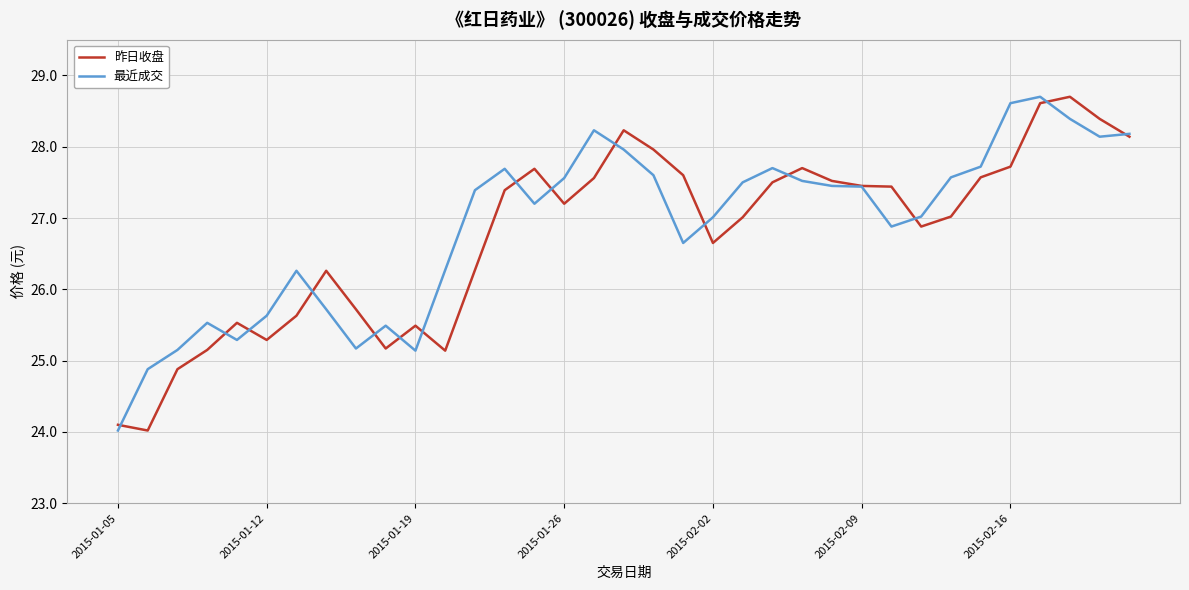

What is the greatest value displayed?

28.7